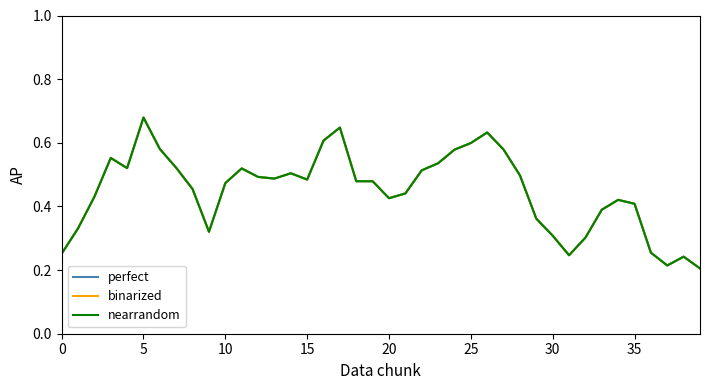

Does the chart display data point markers on the line(s)?

No